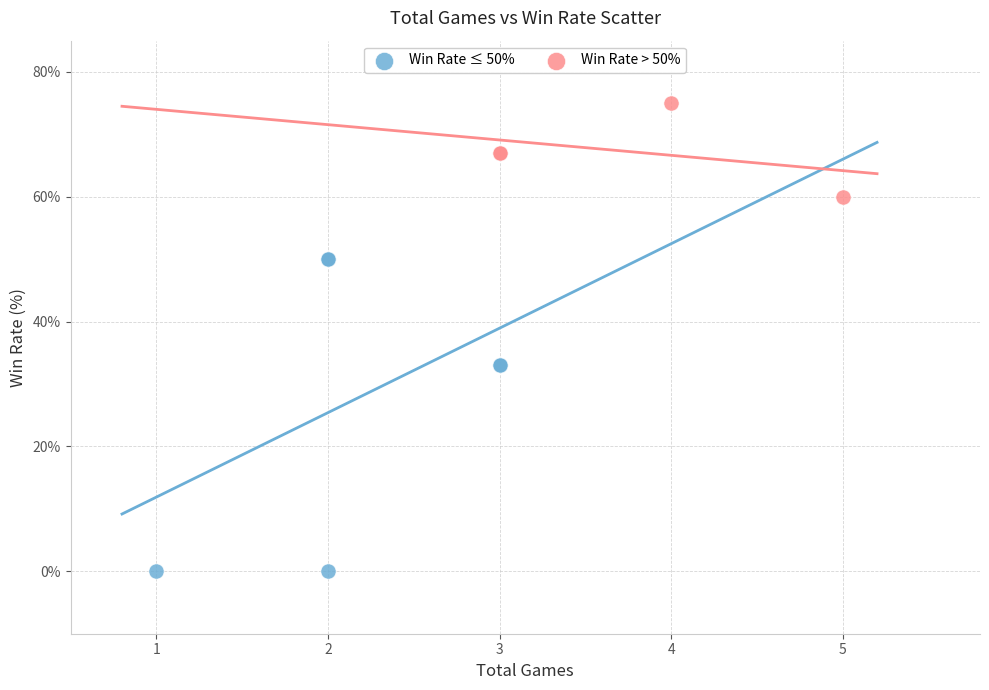

Which series contains the highest Y value?

Win Rate > 50%